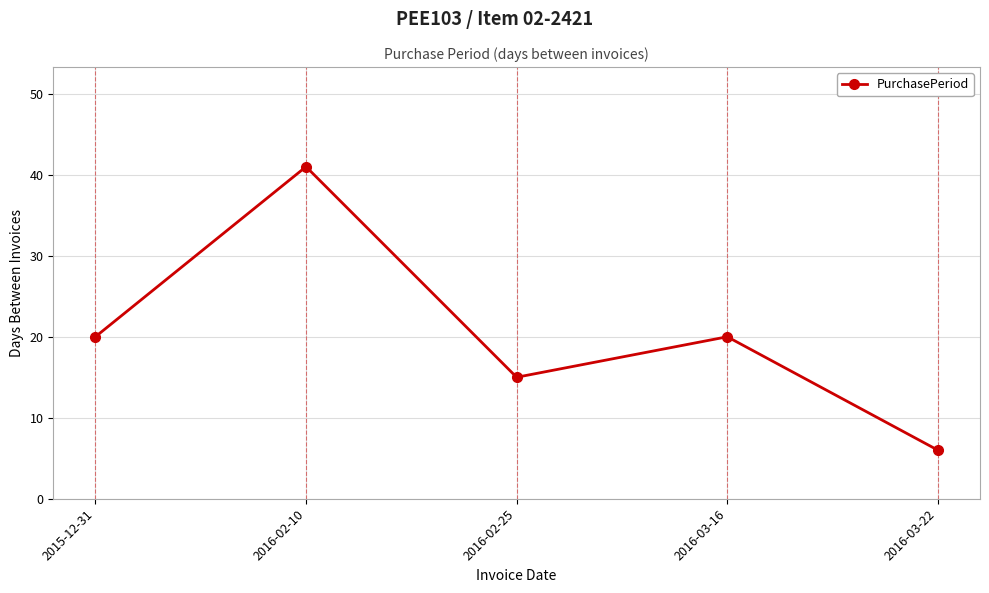

What is the value of the 2nd point from the left?

41